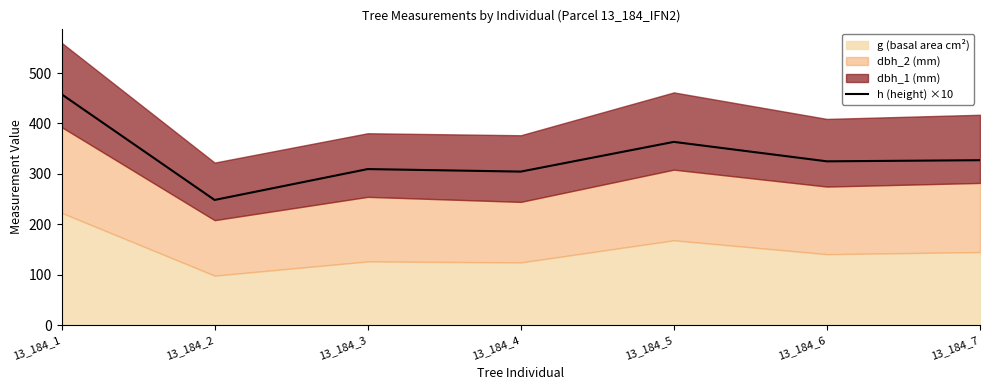

How many lines are shown in the chart?

1